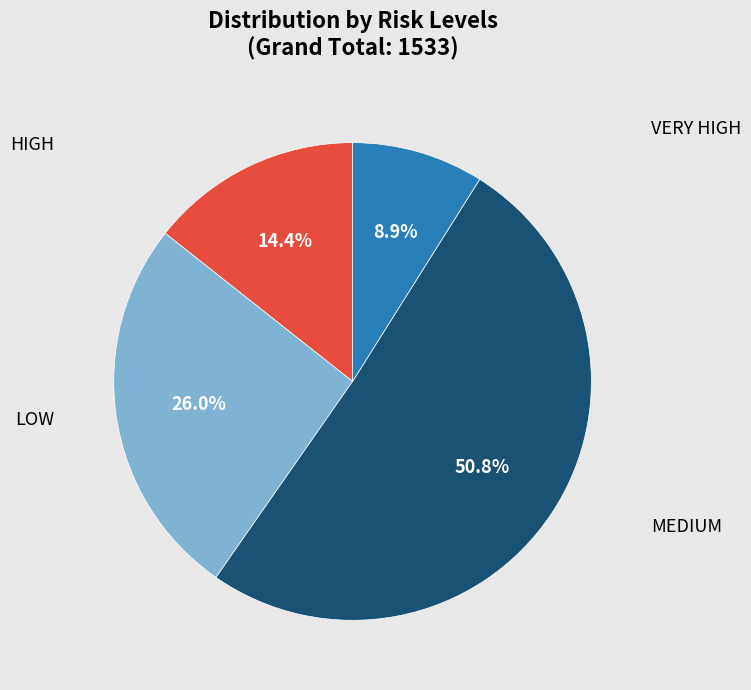

How many slices are in this pie chart?

4